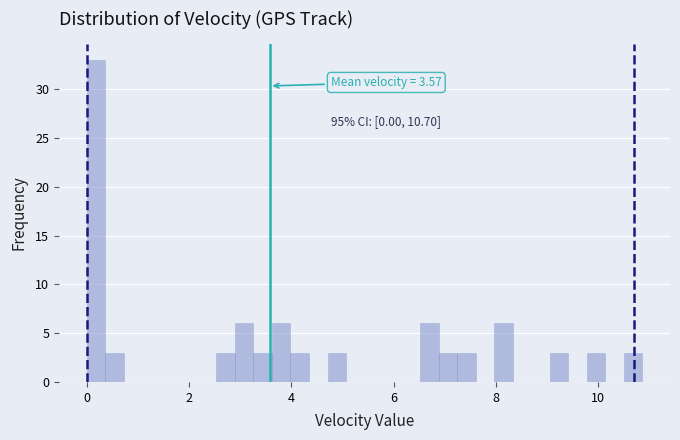

Around what value on the x-axis is the tallest bar? Give the approximate position of its centre, as read against the axis.

0.2